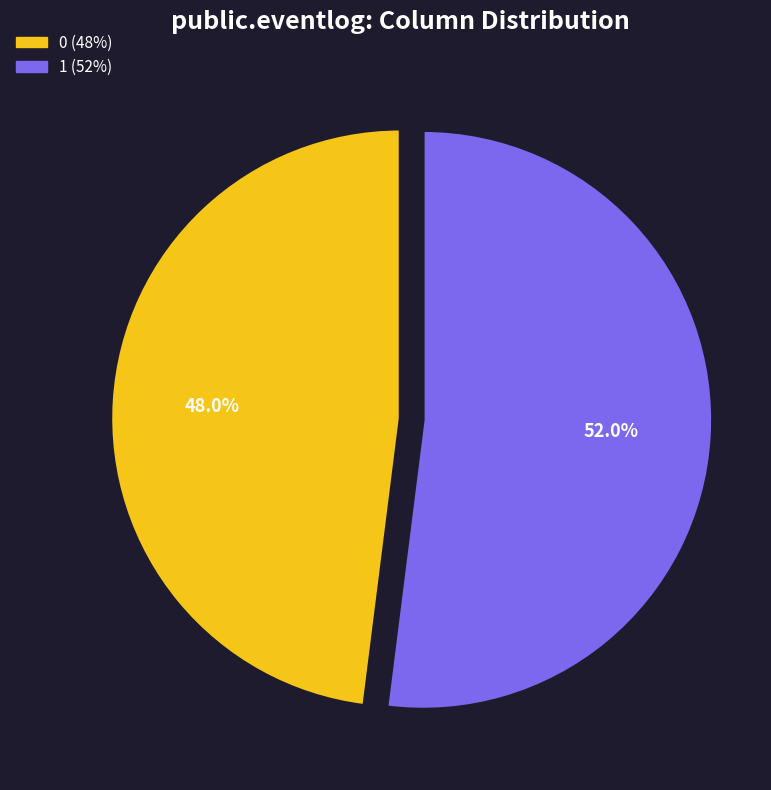

To the nearest percent, what portion does 0 represent?

48%